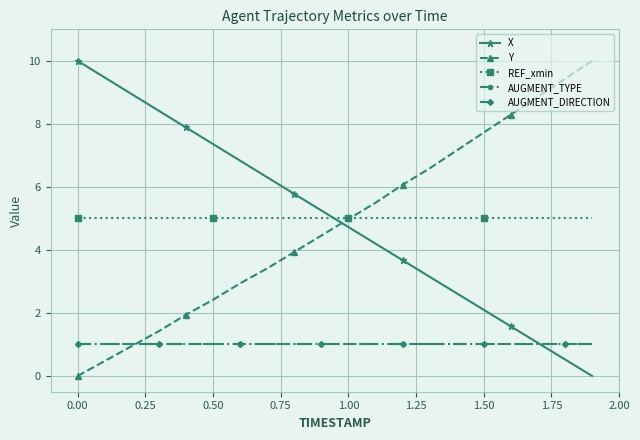

After their last crossing, which series has the higher values: Y or AUGMENT_TYPE?

Y